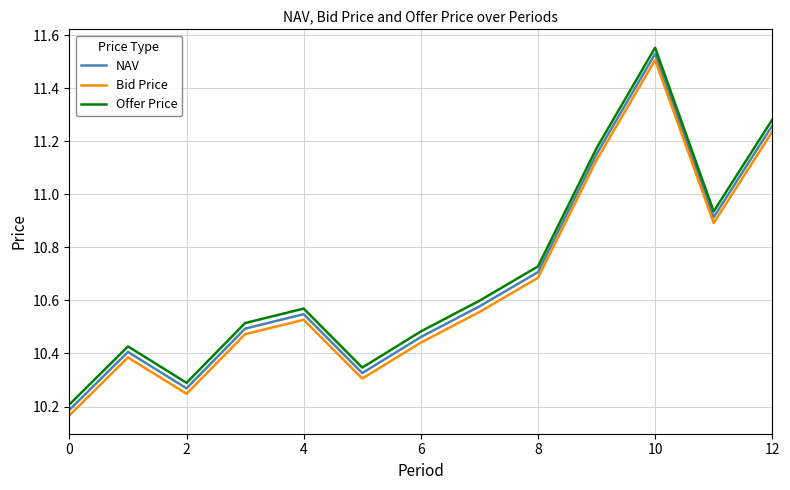

What is the difference between the maximum and minimum values in the Bid Price series?

1.3